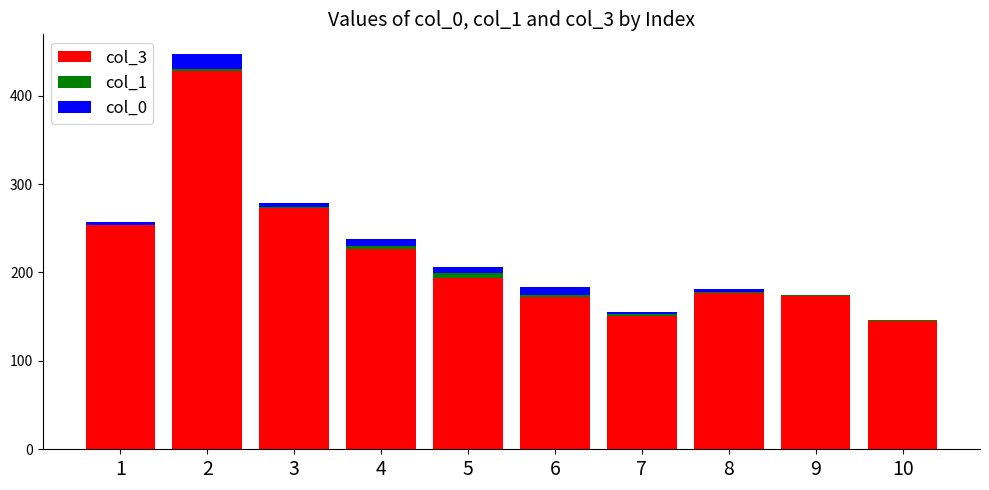

Which series changed the most between 4 and 5?

col_3